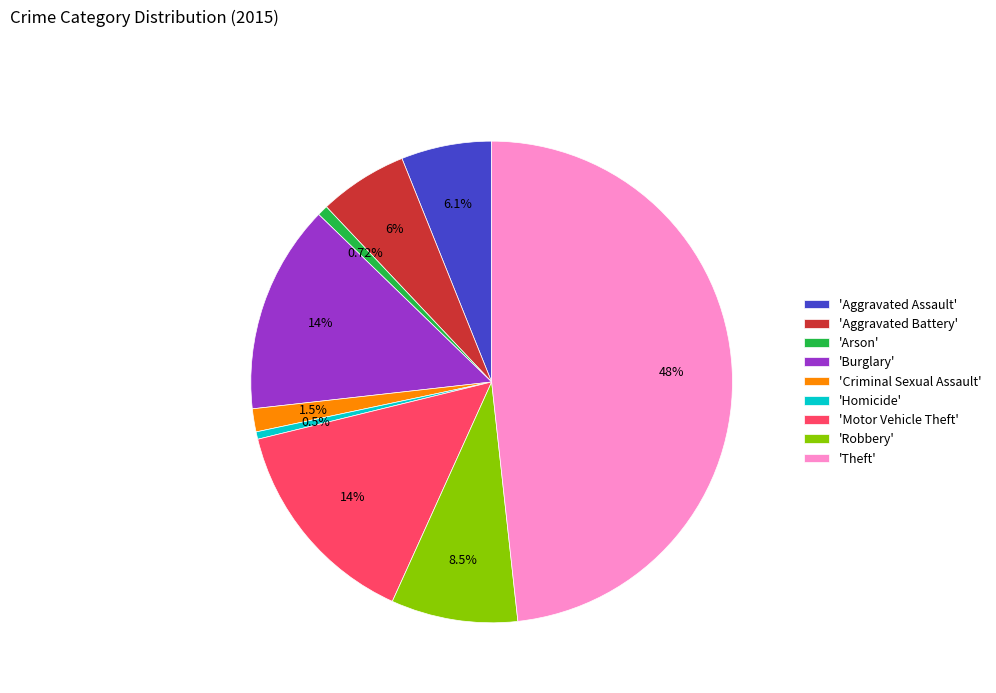

Which has a higher value, 'Burglary' or 'Aggravated Assault'?

'Burglary'